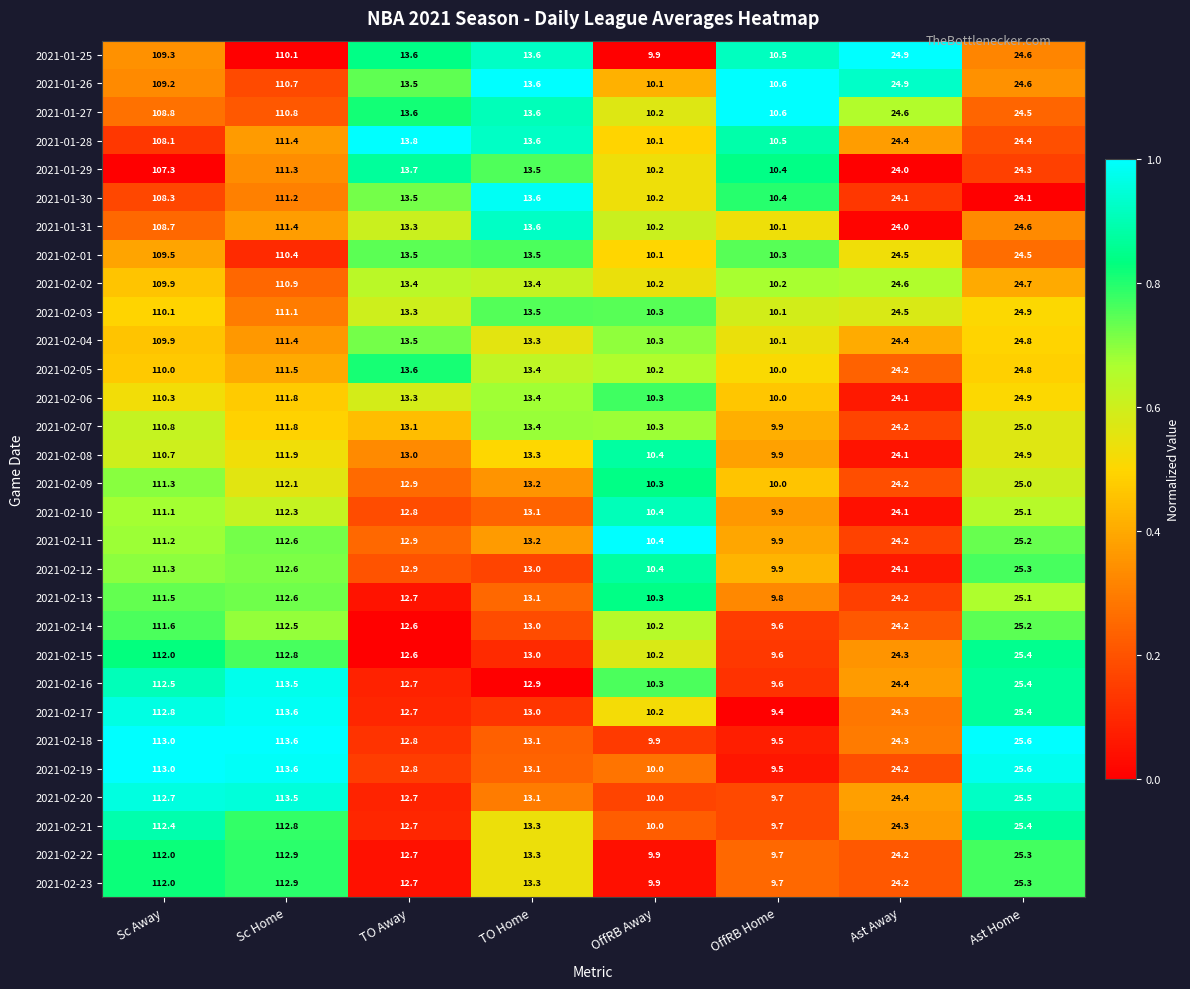

List the labels in order of 2021-02-18 value, largest first.

Sc Home, Sc Away, Ast Home, Ast Away, TO Home, TO Away, OffRB Away, OffRB Home